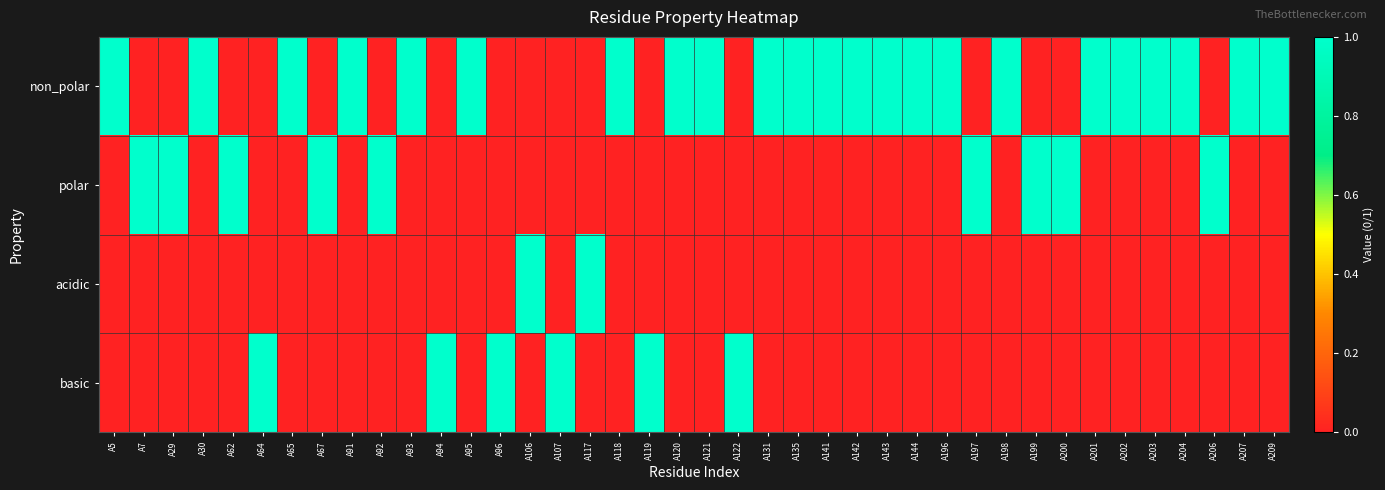

Which category has the highest value across all series?

A5